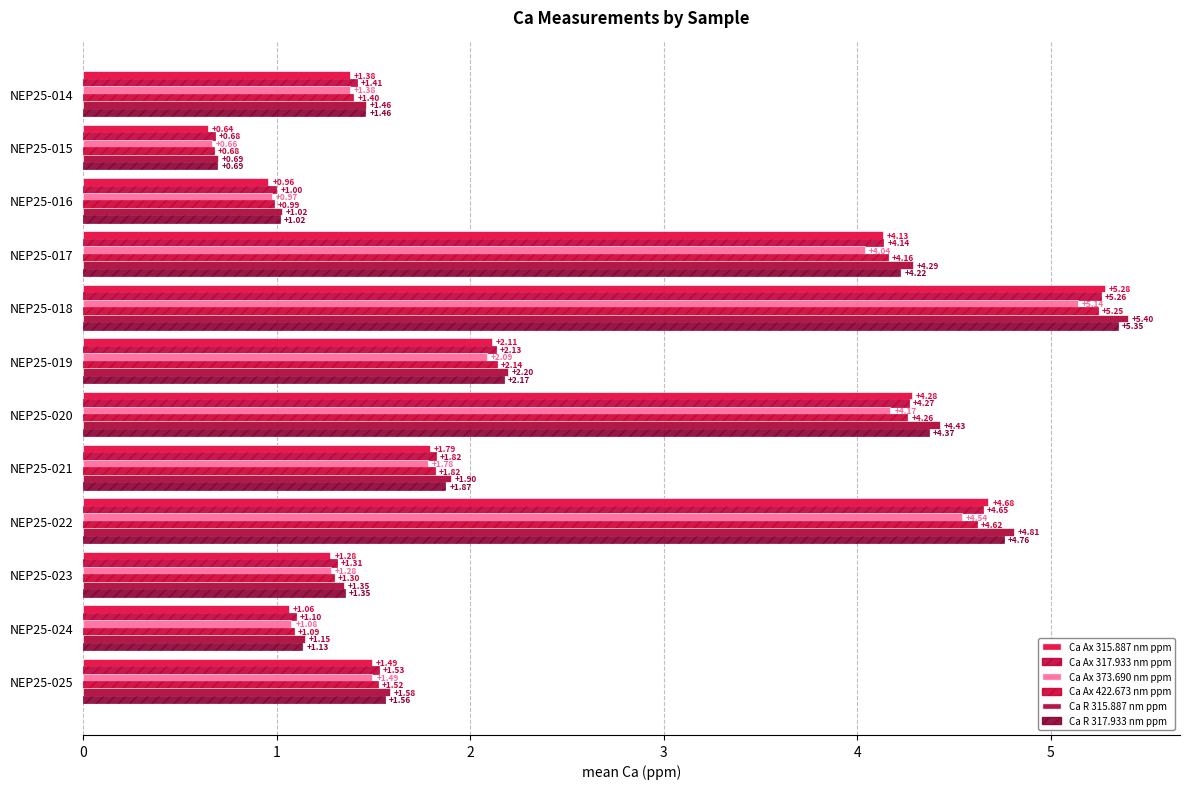

Reading right to left, list all the values displayed in this chart.

Ca Ax 315.887 nm ppm: 1.5	1.1	1.3	4.7	1.8	4.3	2.1	5.3	4.1	1.0	0.6	1.4
Ca Ax 317.933 nm ppm: 1.5	1.1	1.3	4.6	1.8	4.3	2.1	5.3	4.1	1.0	0.7	1.4
Ca Ax 373.690 nm ppm: 1.5	1.1	1.3	4.5	1.8	4.2	2.1	5.1	4.0	1.0	0.7	1.4
Ca Ax 422.673 nm ppm: 1.5	1.1	1.3	4.6	1.8	4.3	2.1	5.2	4.2	1.0	0.7	1.4
Ca R 315.887 nm ppm: 1.6	1.1	1.3	4.8	1.9	4.4	2.2	5.4	4.3	1.0	0.7	1.5
Ca R 317.933 nm ppm: 1.6	1.1	1.4	4.8	1.9	4.4	2.2	5.3	4.2	1.0	0.7	1.5